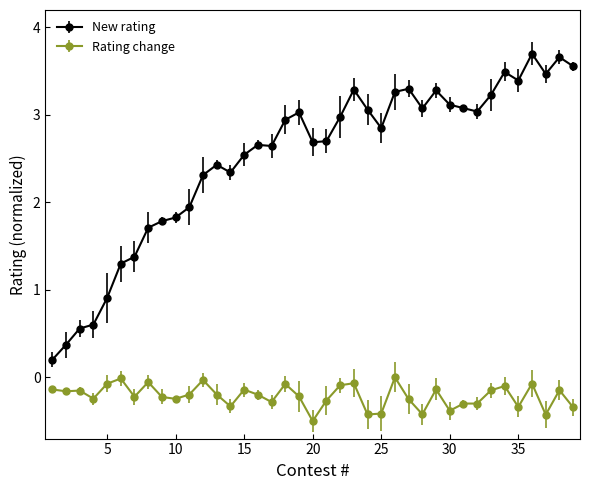

At how many categories does at least one series exceed 2?

28